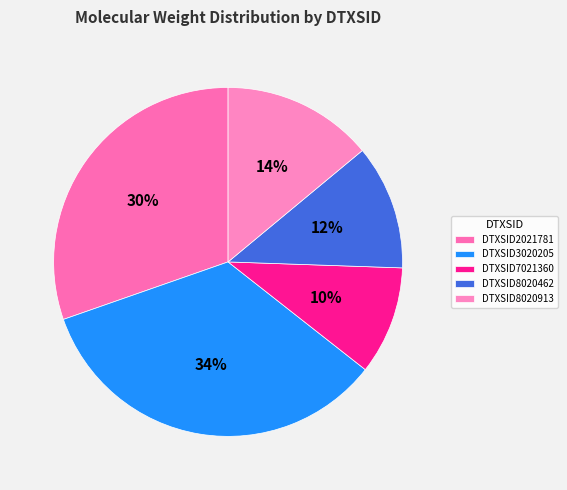

To the nearest percent, what percentage of the pie is DTXSID8020462?

12%